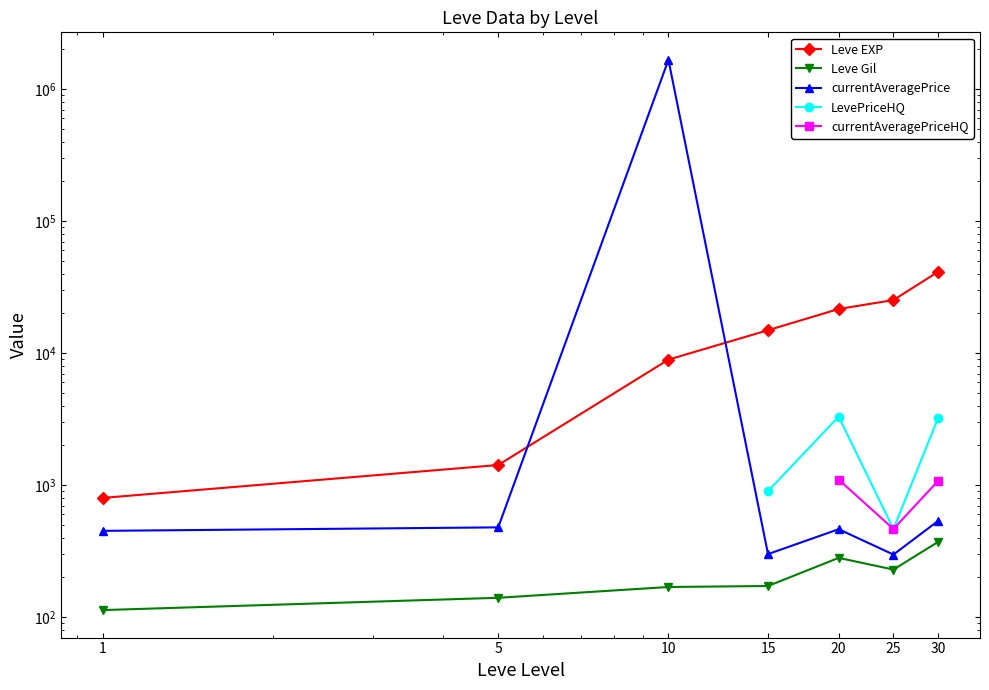

Between 1 and 30, which series saw the biggest shift?

Leve EXP